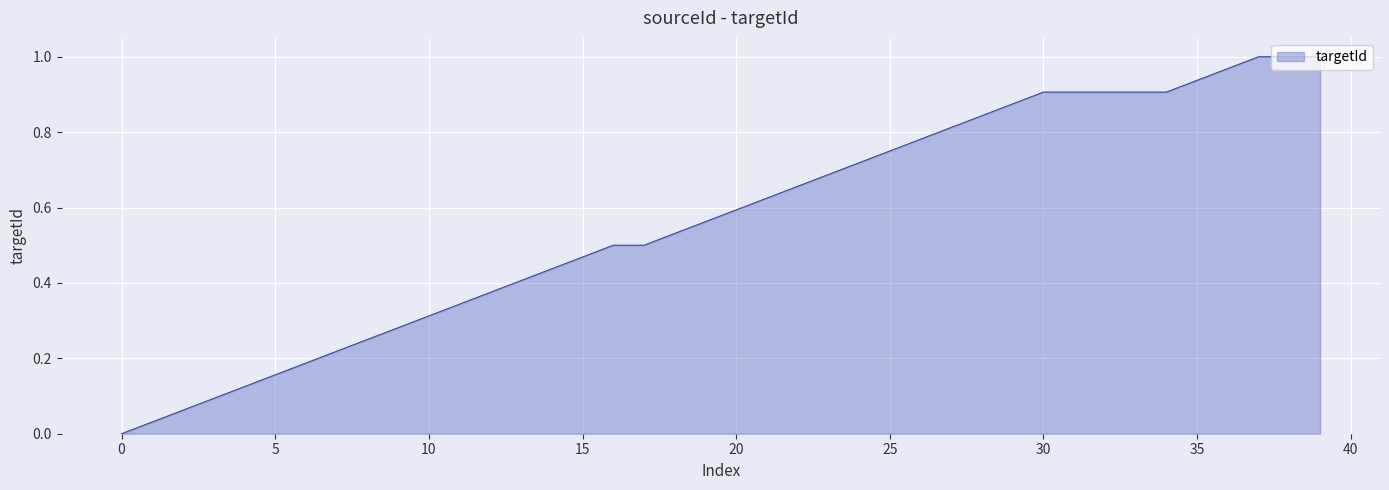

What is the greatest value displayed?

1.0